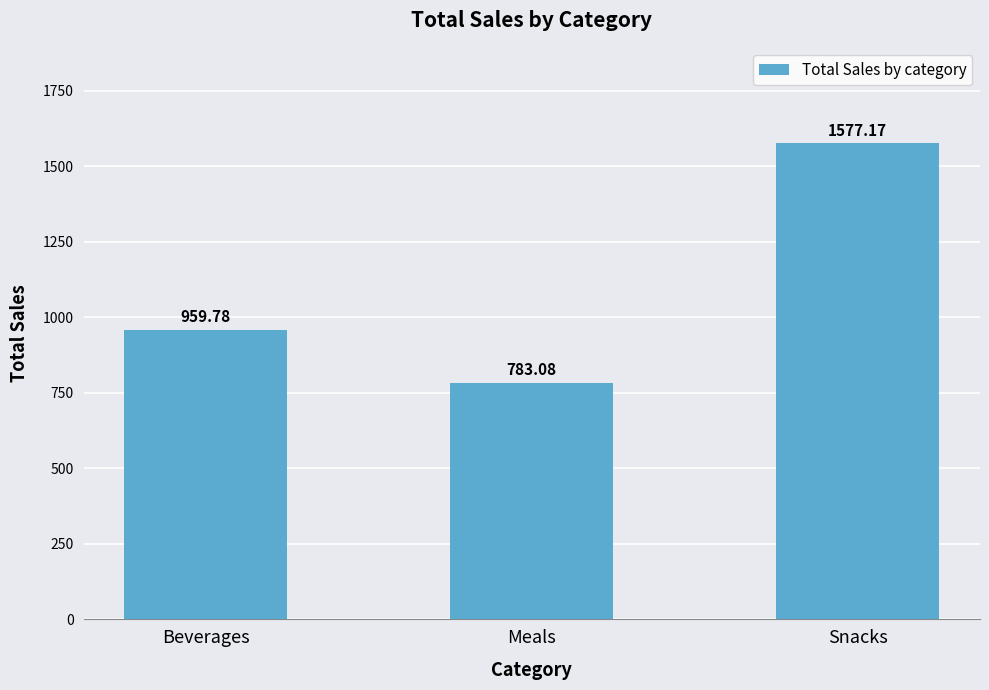

How many distinct data groups are displayed?

1